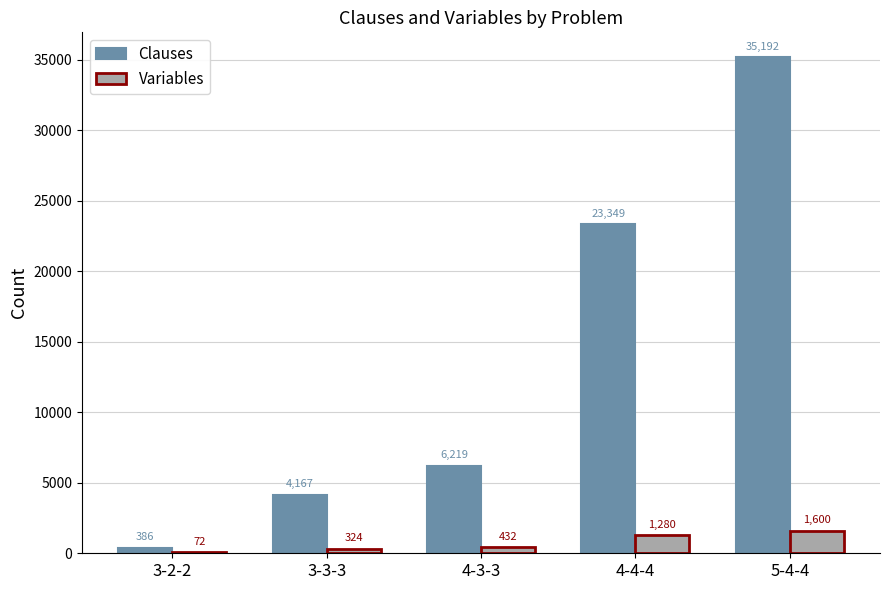

What is the greatest value displayed?

35192